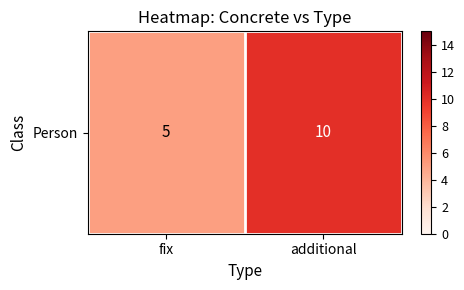

How many distinct data groups are displayed?

1